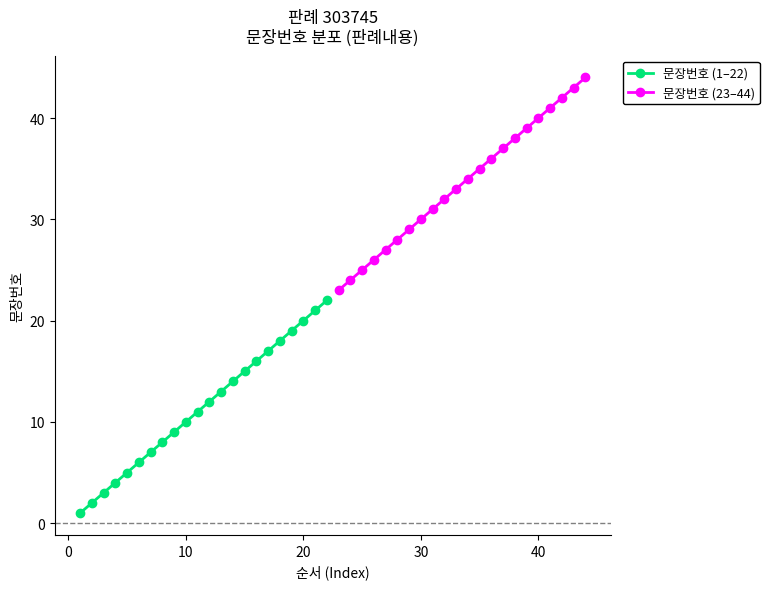

True or false: 문장번호 (1–22) has more than 0 points higher than both neighbors.

False